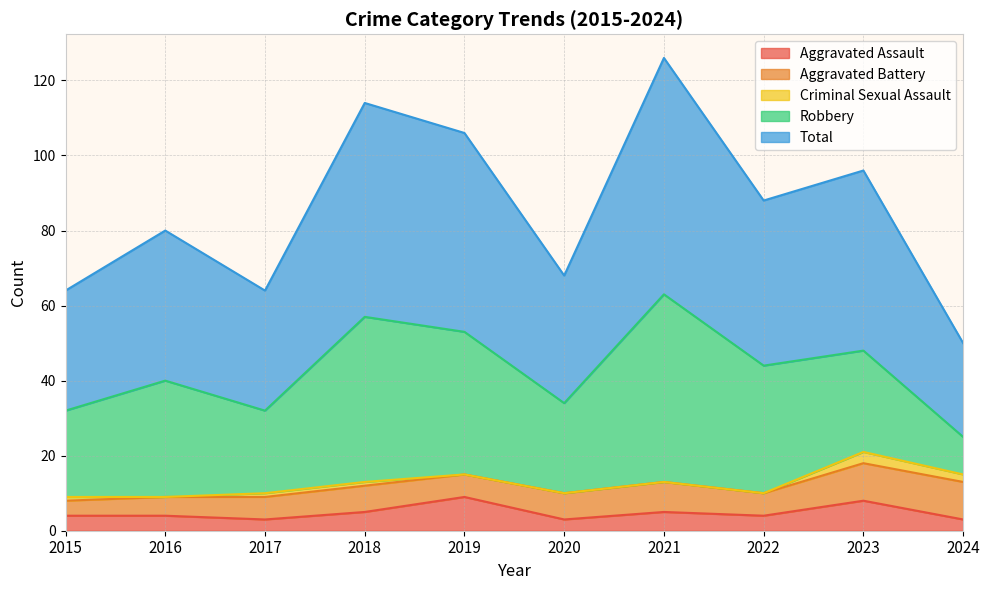

Does the chart have visible grid lines?

Yes